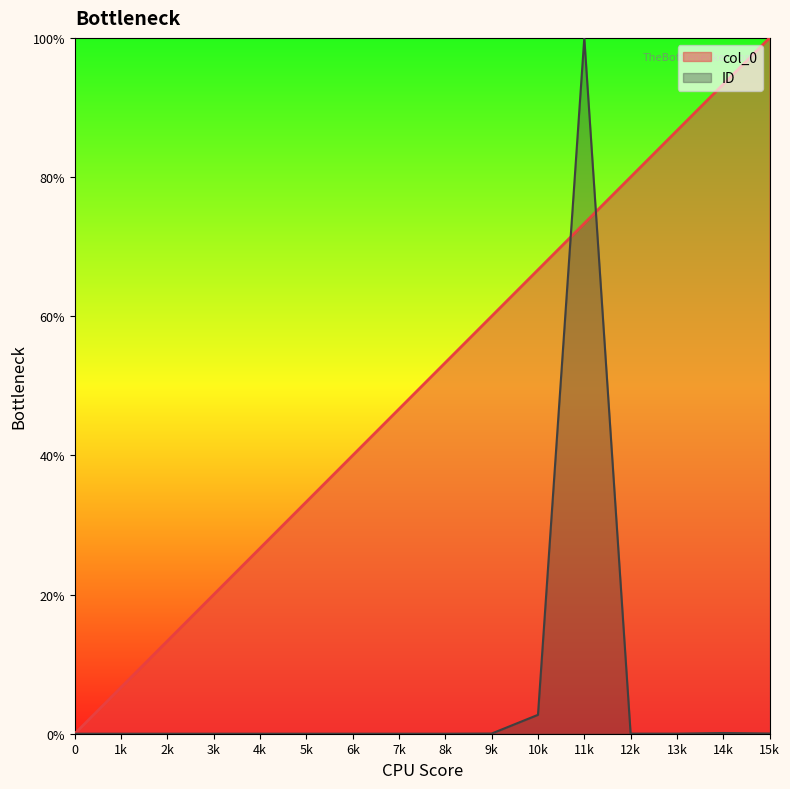

Which category has the highest value in the ID series?

11k